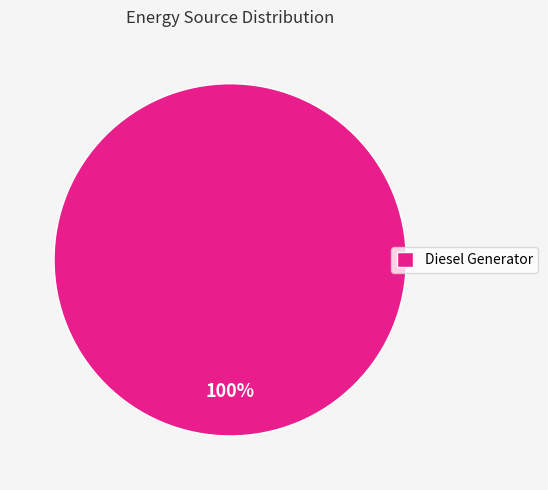

To the nearest percent, what portion does Diesel Generator represent?

100%